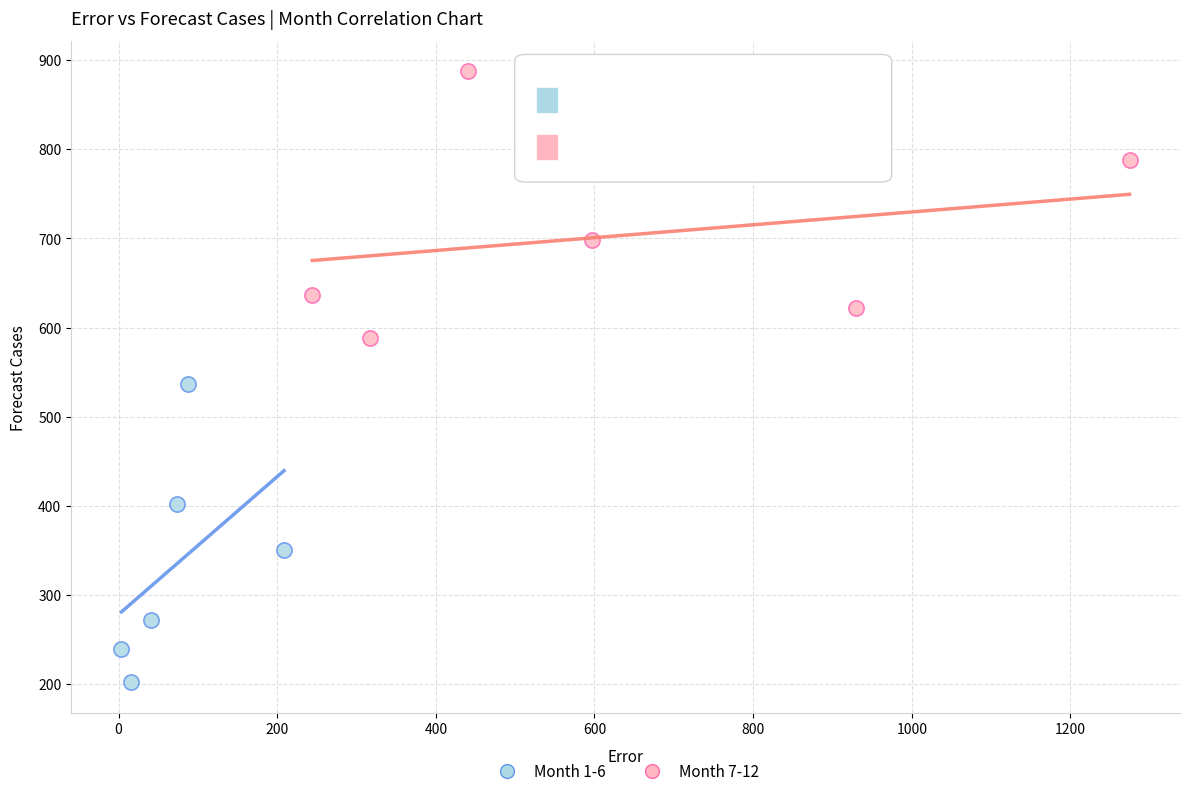

Which series reaches the maximum Y coordinate?

Month 7-12